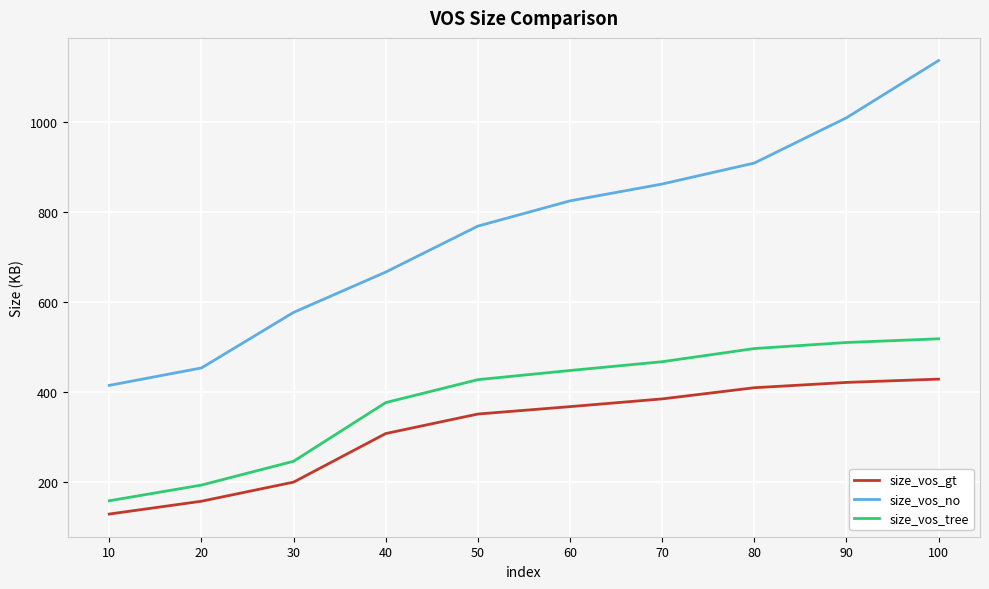

The value of size_vos_gt at 80 is 409.0. True or false?

True